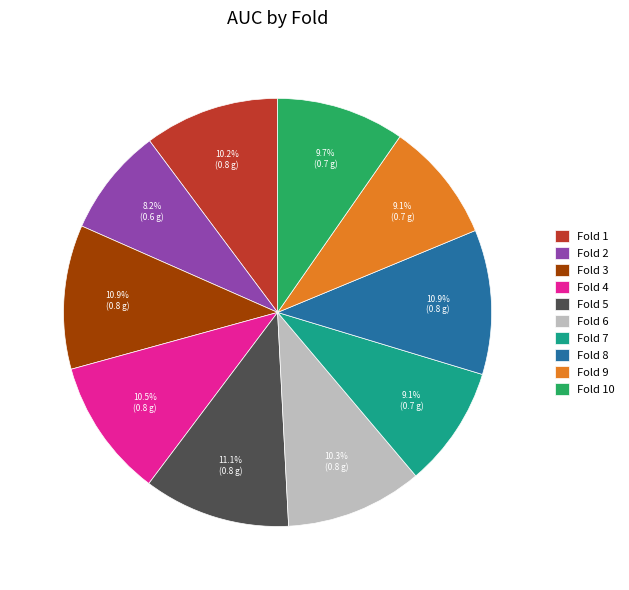

Is there a majority slice in this chart?

No